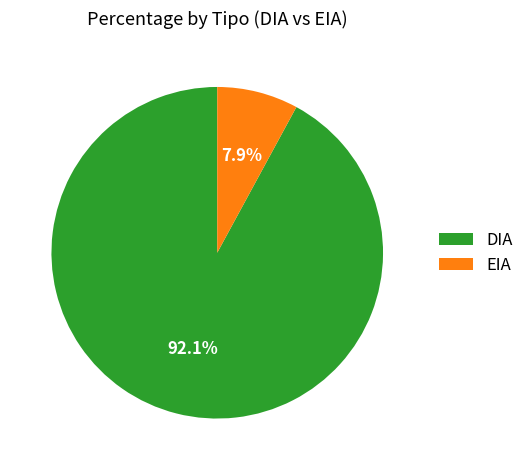

What is the smallest slice in the pie chart?

EIA